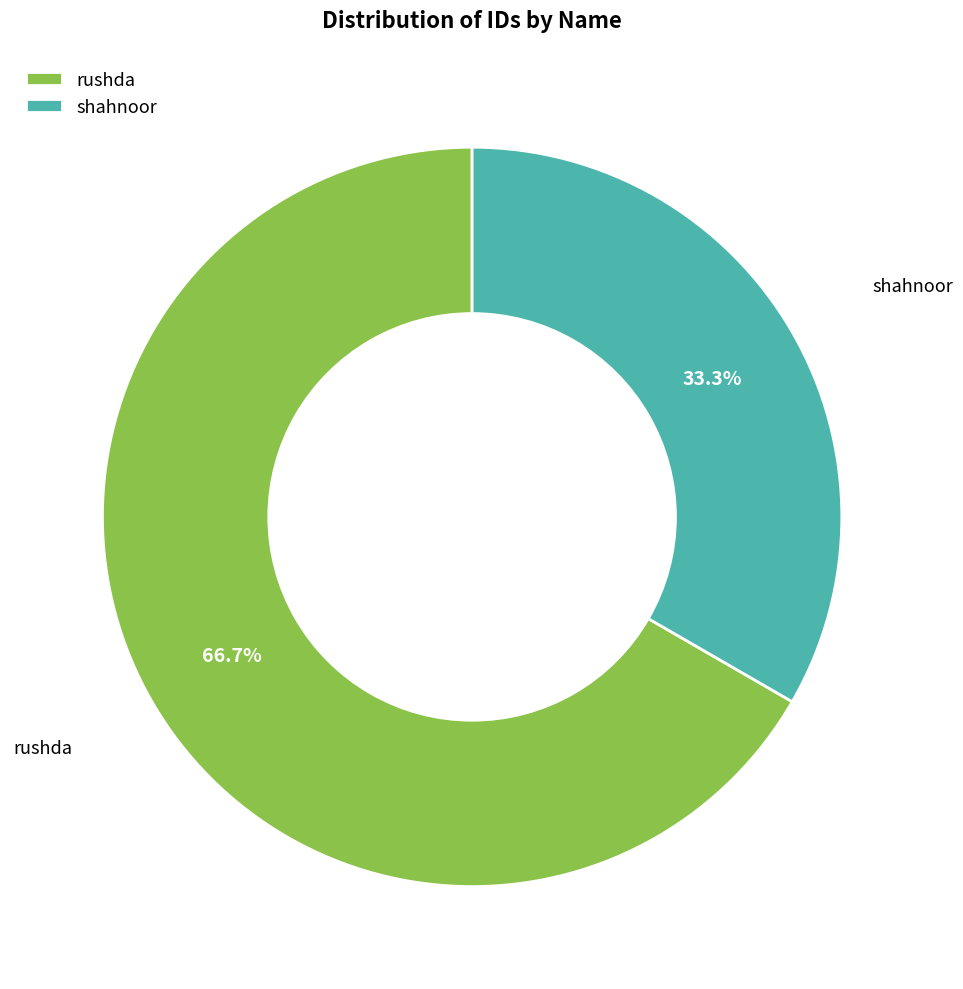

Does rushda account for over 50% of the chart?

Yes